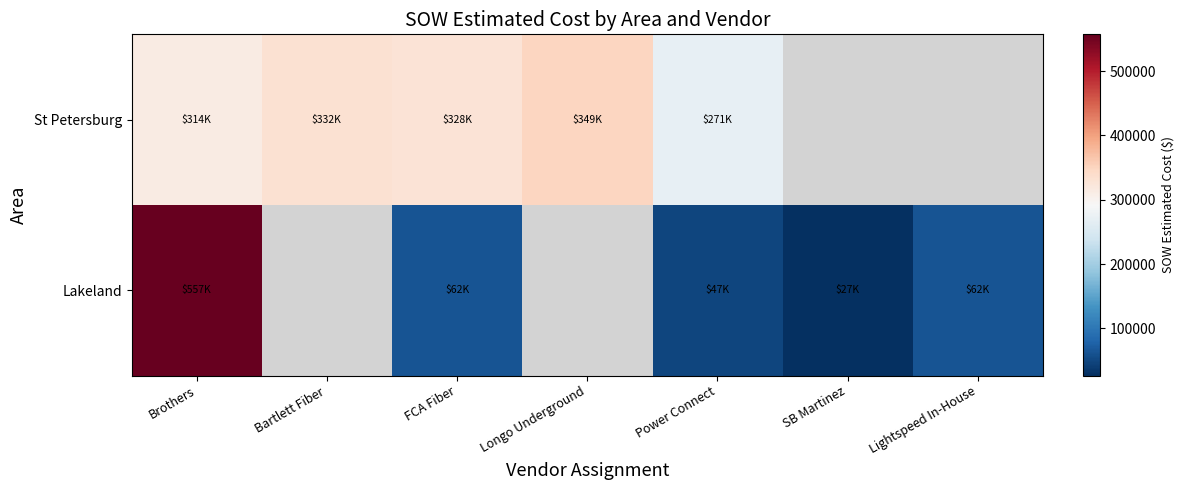

Which category has the lowest value across all series?

SB Martinez